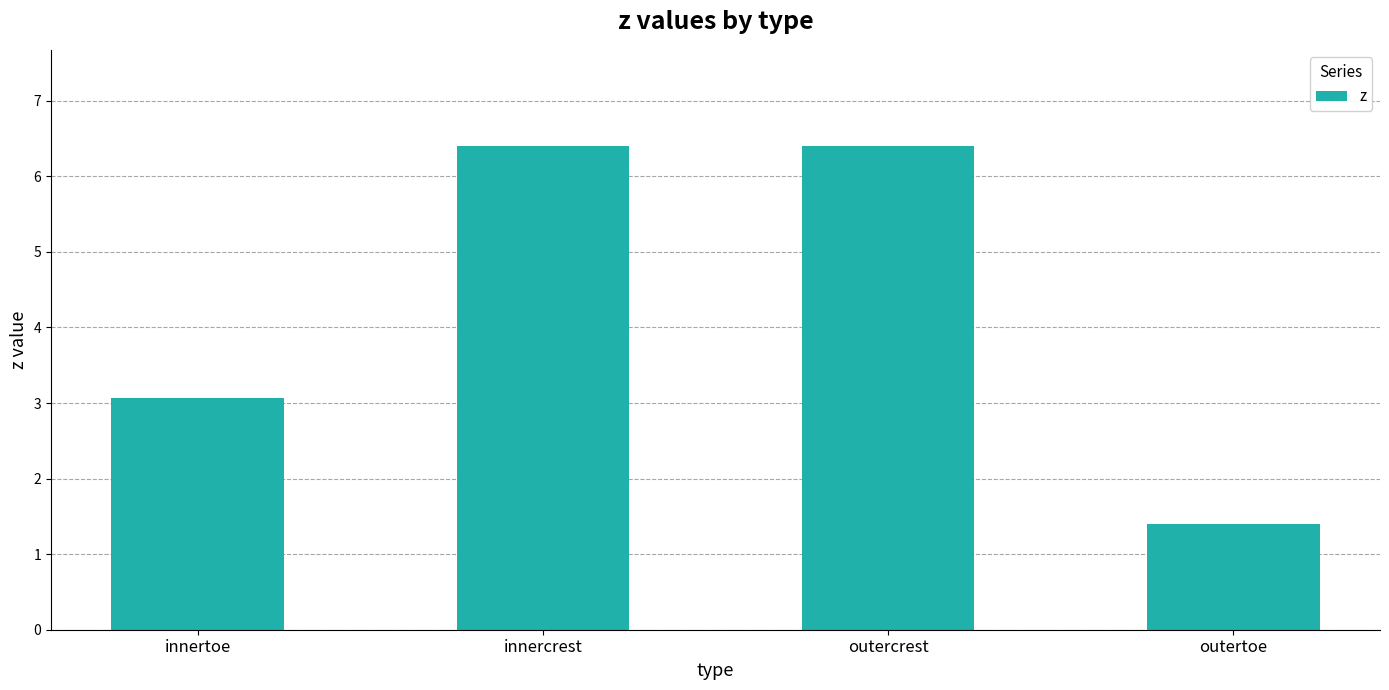

The value at outertoe is 2.5. True or false?

False